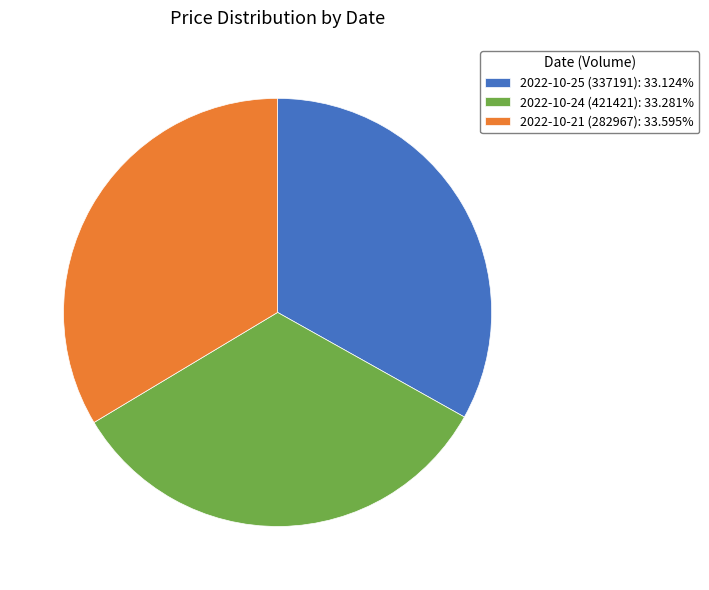

How many segments does this pie chart have?

3